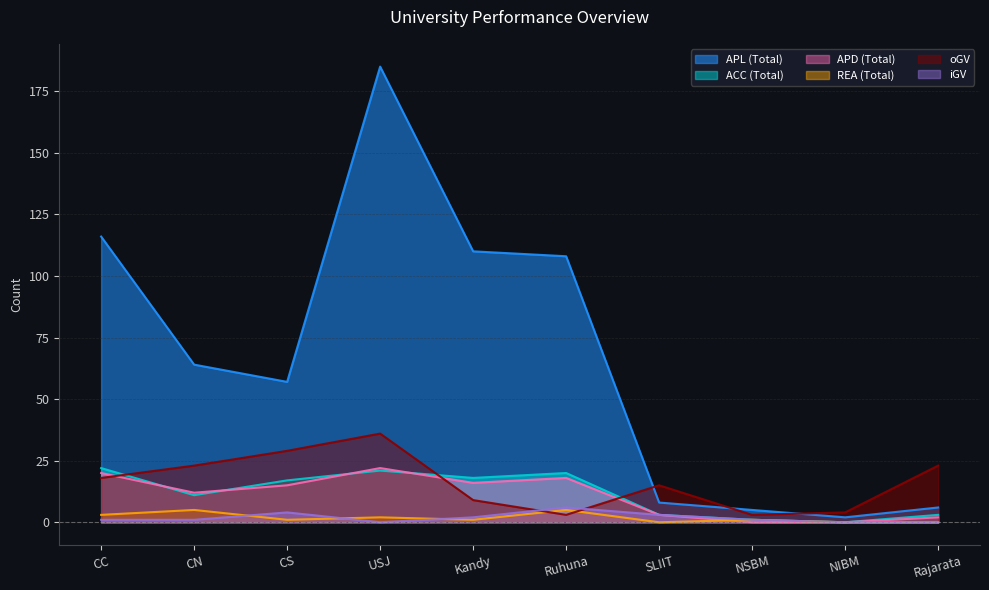

At which label is ACC (Total) closest to 11?

CN